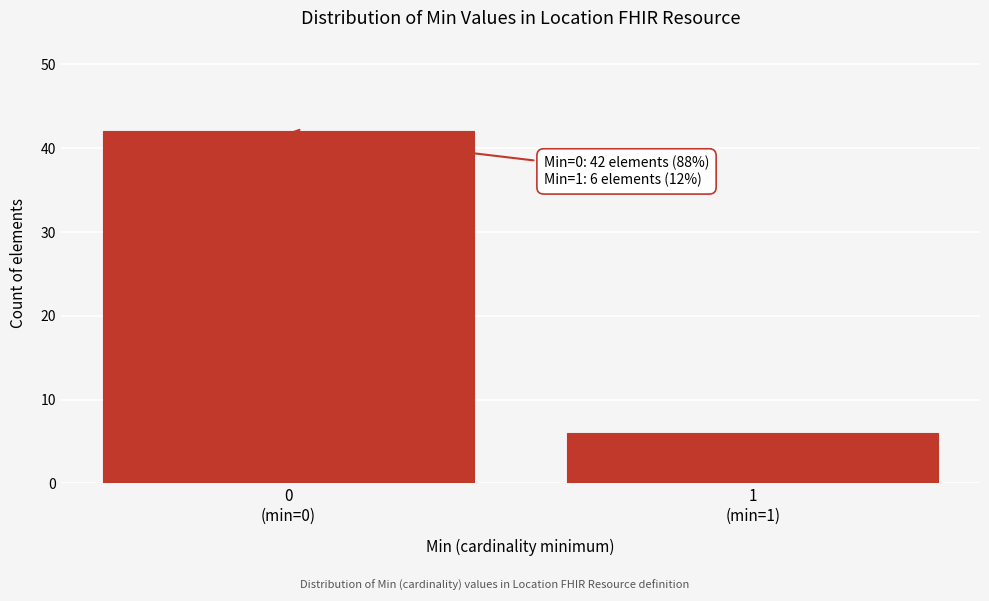

Reading right to left, transcribe all the data shown in this chart.

6	42